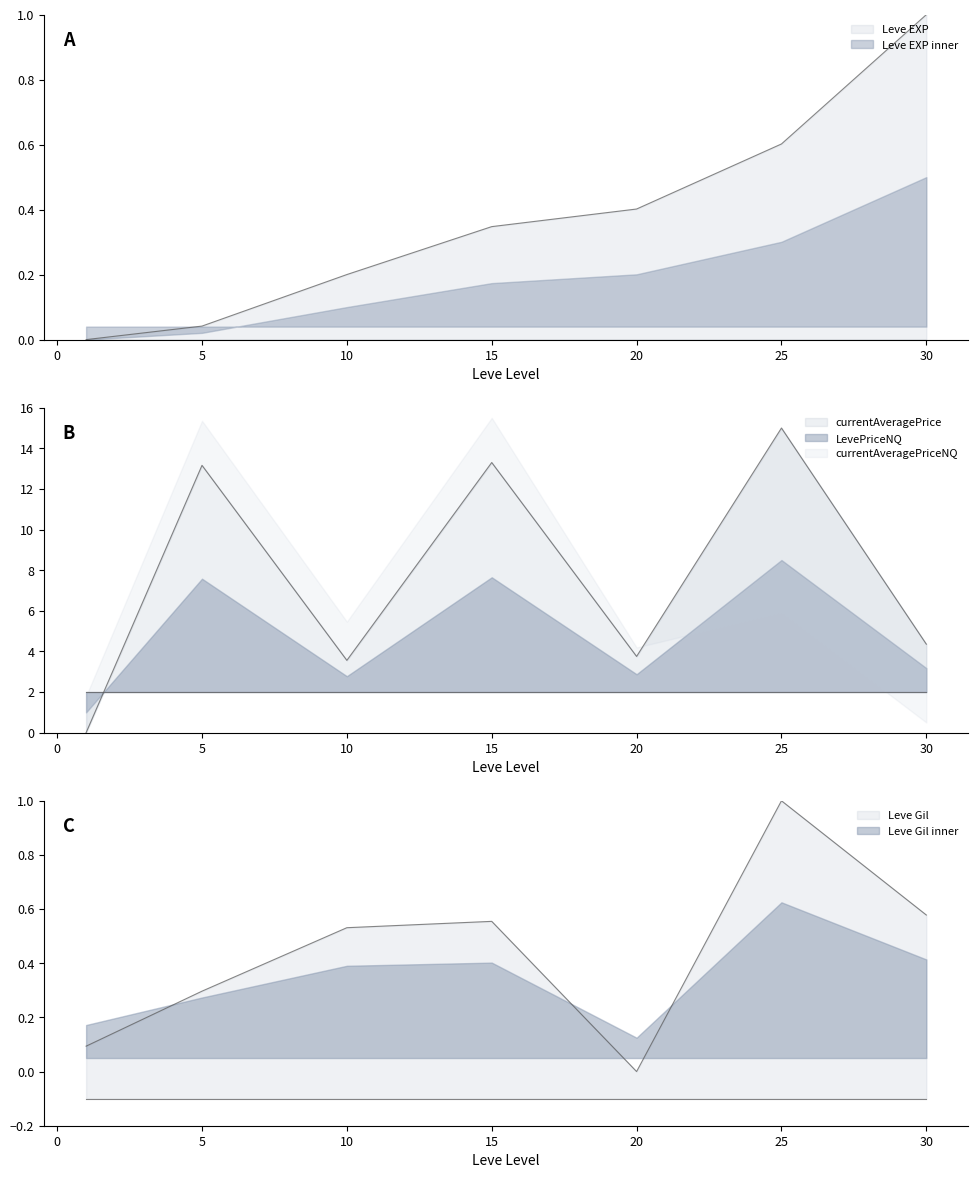

Rank the categories by currentAveragePrice value from highest to lowest.

25, 15, 5, 30, 20, 10, 1